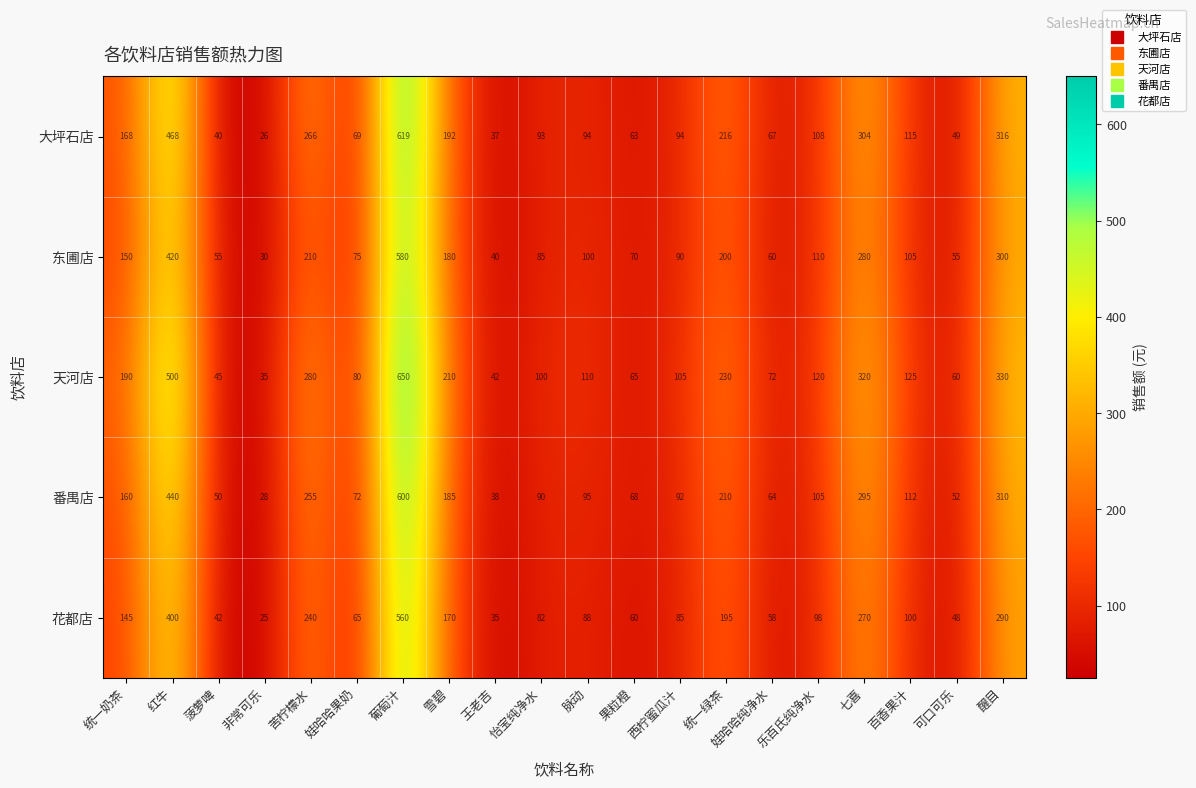

Rank the series at 百香果汁 from lowest to highest value.

花都店, 东圃店, 番禺店, 大坪石店, 天河店